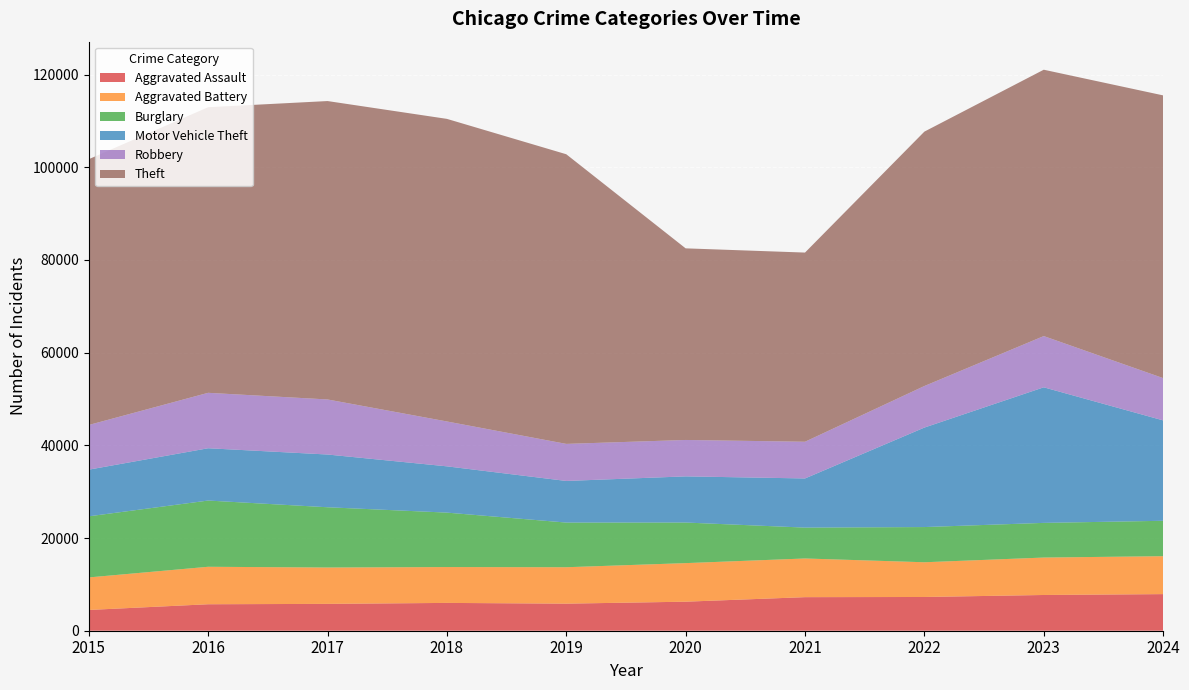

Reading right to left, list all the values displayed in this chart.

Aggravated Assault: 2024=7898	2023=7711	2022=7280	2021=7242	2020=6265	2019=5841	2018=6002	2017=5793	2016=5713	2015=4480
Aggravated Battery: 2024=8183	2023=8077	2022=7493	2021=8346	2020=8321	2019=7858	2018=7735	2017=7845	2016=8085	2015=7019
Burglary: 2024=7639	2023=7480	2022=7594	2021=6661	2020=8758	2019=9638	2018=11747	2017=13001	2016=14289	2015=13184
Motor Vehicle Theft: 2024=21662	2023=29253	2022=21466	2021=10605	2020=9959	2019=8978	2018=9985	2017=11380	2016=11285	2015=10068
Robbery: 2024=9124	2023=11052	2022=8964	2021=7920	2020=7855	2019=7995	2018=9681	2017=11880	2016=11960	2015=9638
Theft: 2024=61001	2023=57472	2022=54891	2021=40819	2020=41345	2019=62497	2018=65290	2017=64386	2016=61623	2015=57352